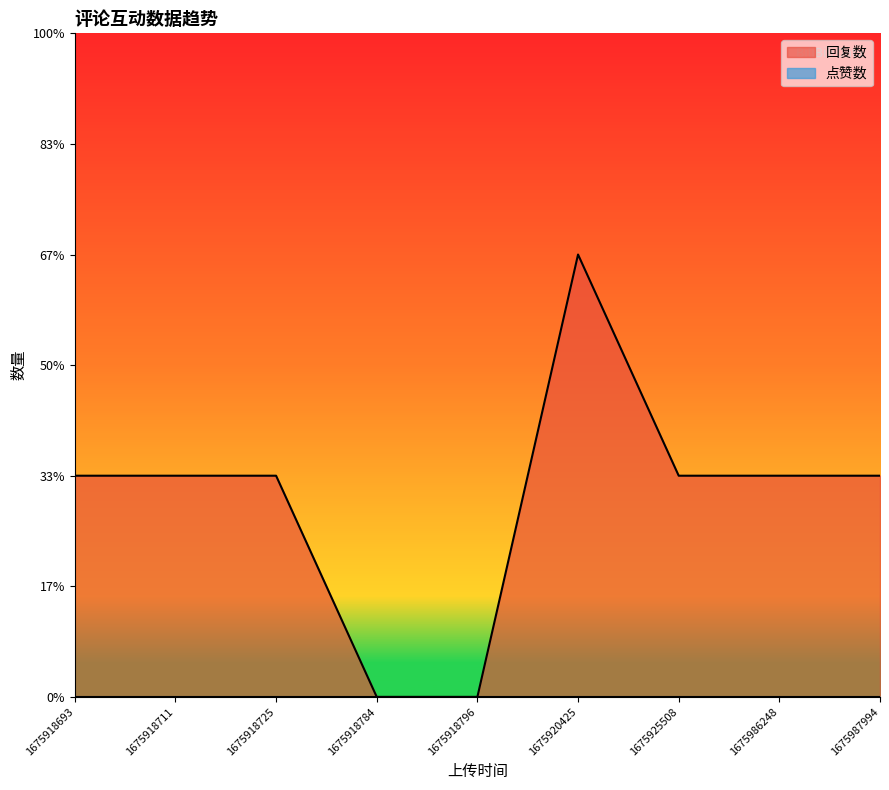

What is the total value across all series at 1675918711?

1